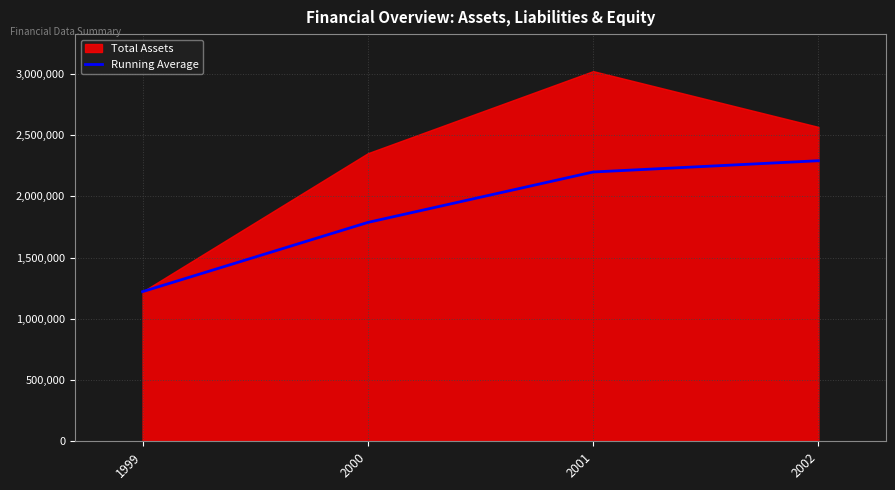

Approximately how many times larger is the value at 2000 compared to 2001?

0.8